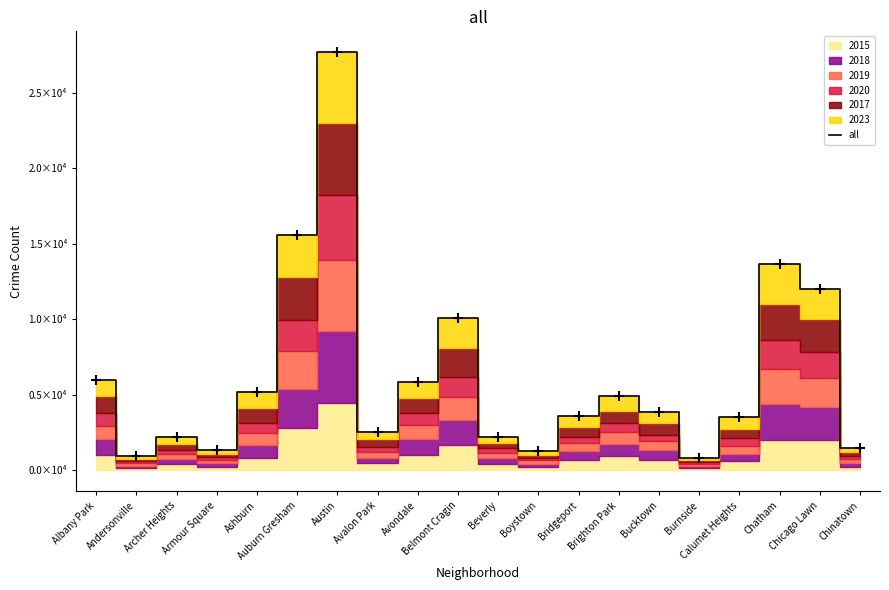

Where is the data nearest to the value 14256?

Chatham